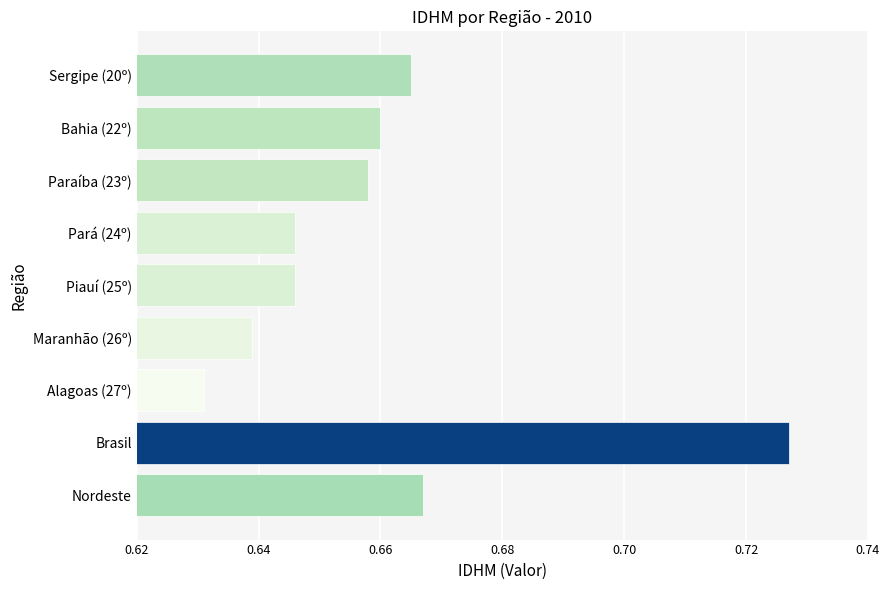

At which label is the value closest to 0?

Alagoas (27º)